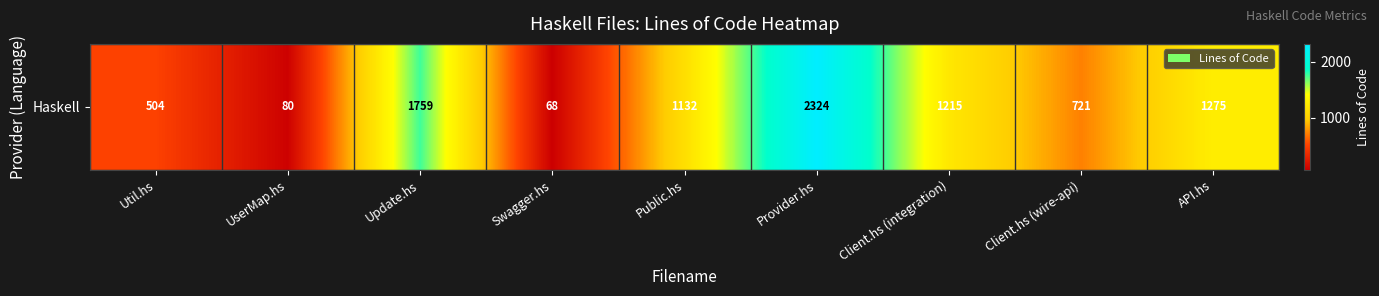

Rank the categories by value from lowest to highest.

Swagger.hs, UserMap.hs, Util.hs, Client.hs (wire-api), Public.hs, Client.hs (integration), API.hs, Update.hs, Provider.hs